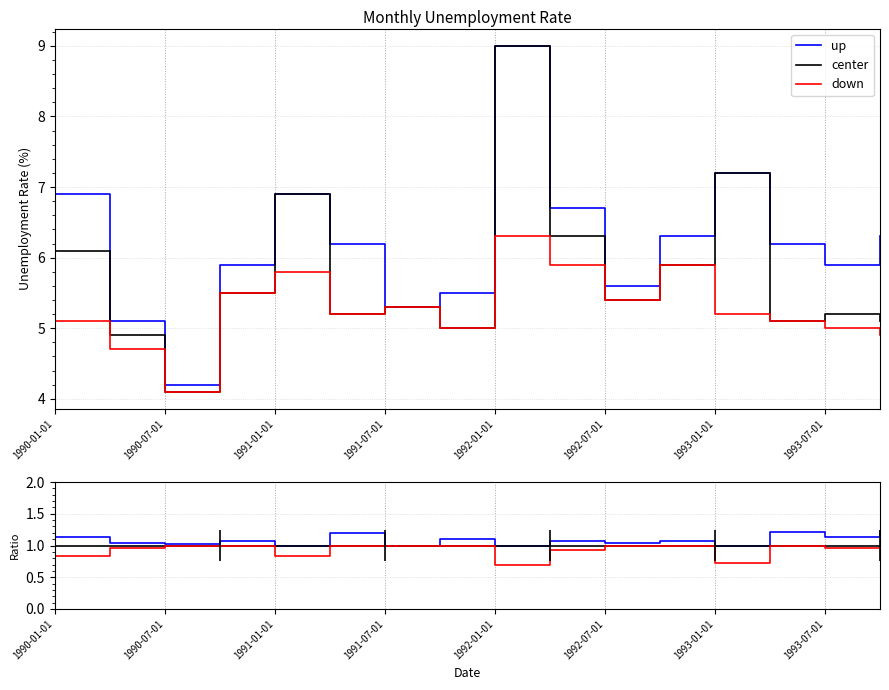

Does the chart display data point markers on the line(s)?

No